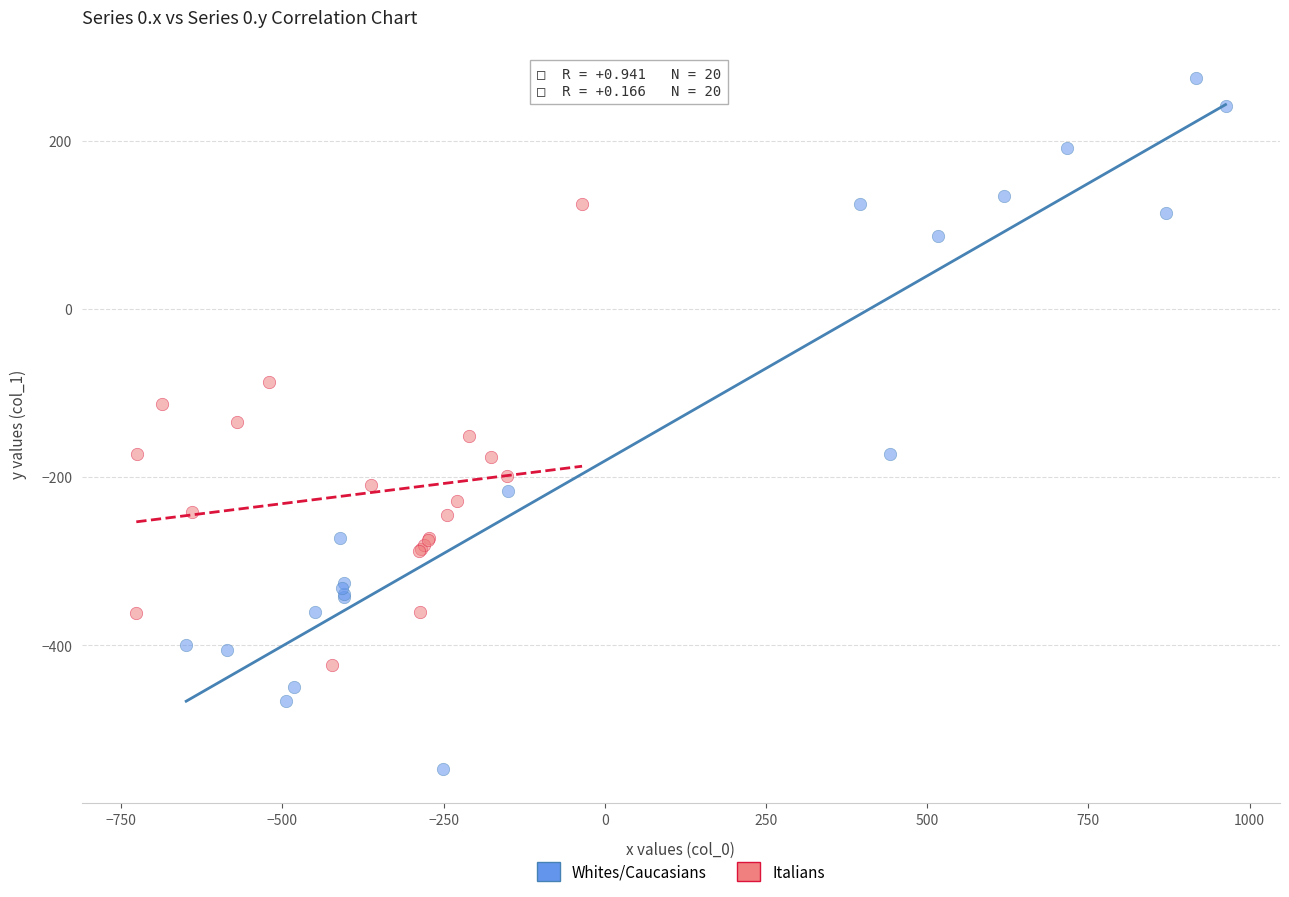

What are all the series names shown in the legend?

Whites/Caucasians, Italians